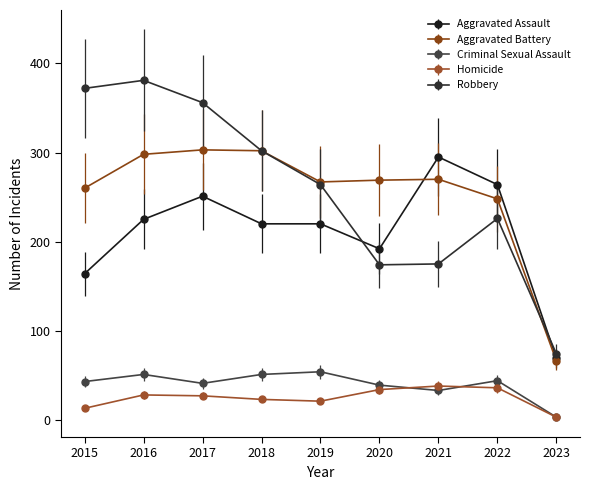

Is this an area chart (filled region under the line)?

No